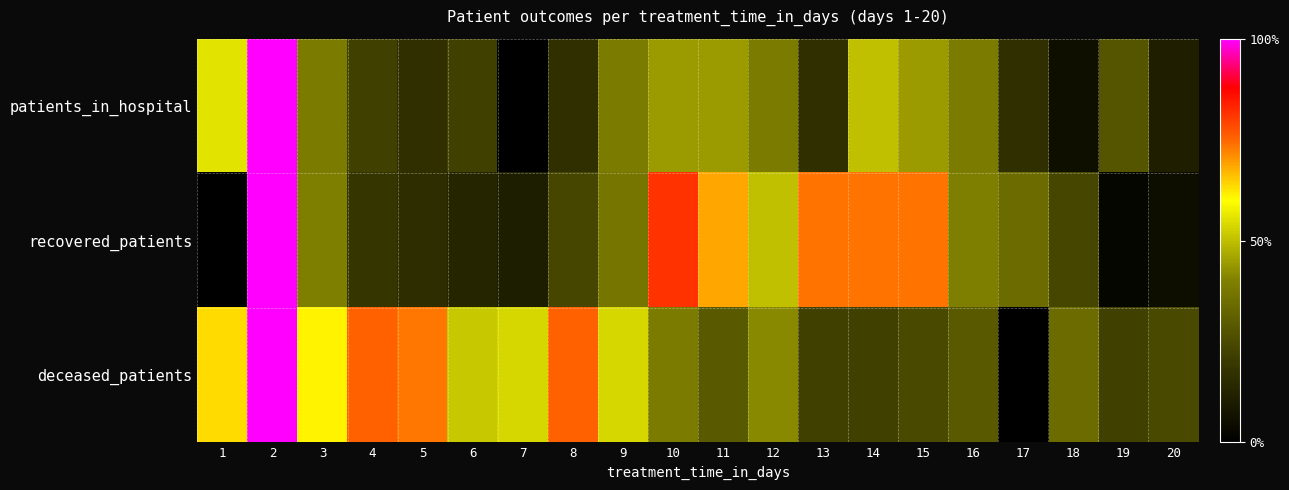

Rank the series by their average value, from highest to lowest.

deceased_patients, recovered_patients, patients_in_hospital